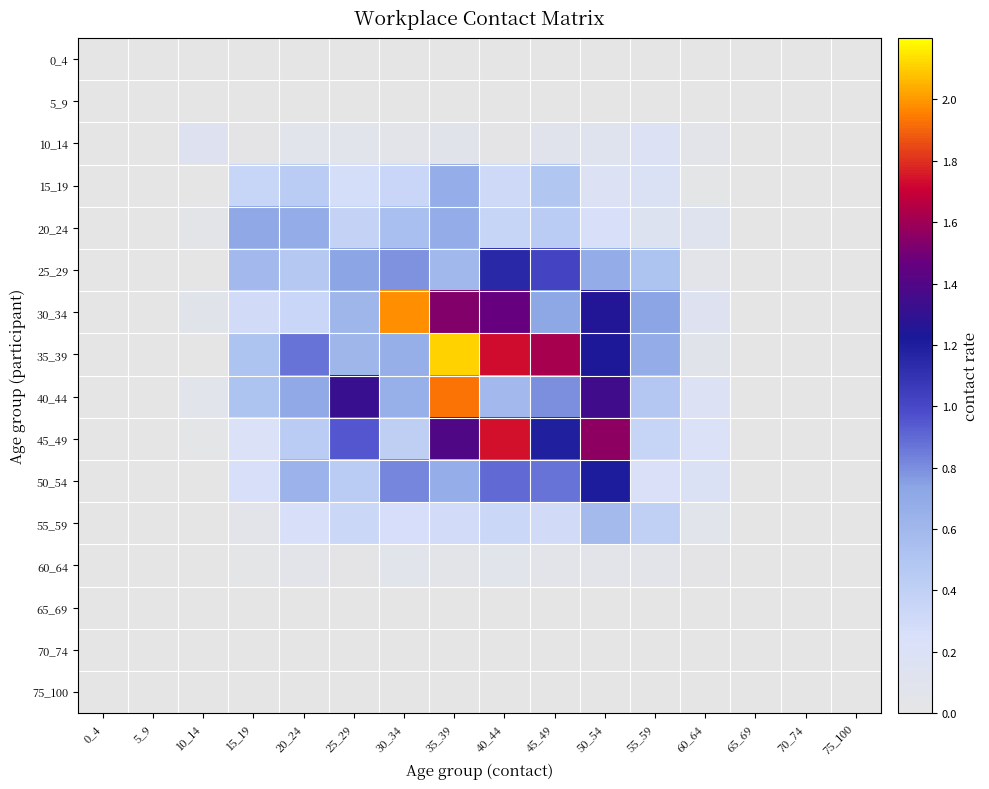

Which series has the largest total across all categories?

35_39